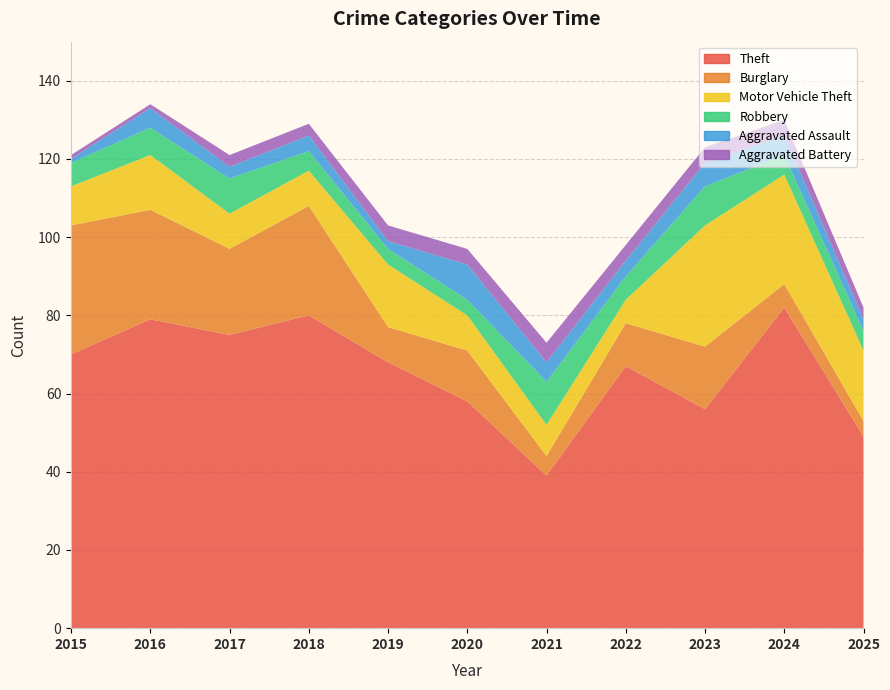

Reading right to left, extract all data points from this chart.

Theft: 49	82	56	67	39	58	68	80	75	79	70
Burglary: 4	6	16	11	5	13	9	28	22	28	33
Motor Vehicle Theft: 18	28	31	6	8	9	16	9	9	14	10
Robbery: 5	5	10	6	11	4	4	5	9	7	6
Aggravated Assault: 3	5	6	4	5	9	2	4	3	5	1
Aggravated Battery: 3	4	4	4	5	4	4	3	3	1	1